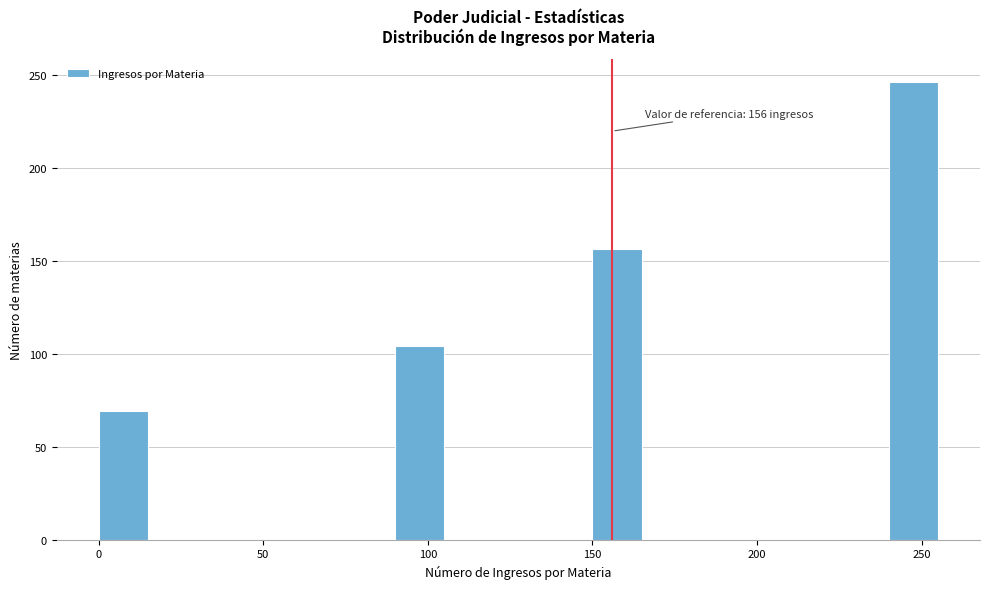

Around what value on the x-axis is the tallest bar? Give the approximate position of its centre, as read against the axis.

250